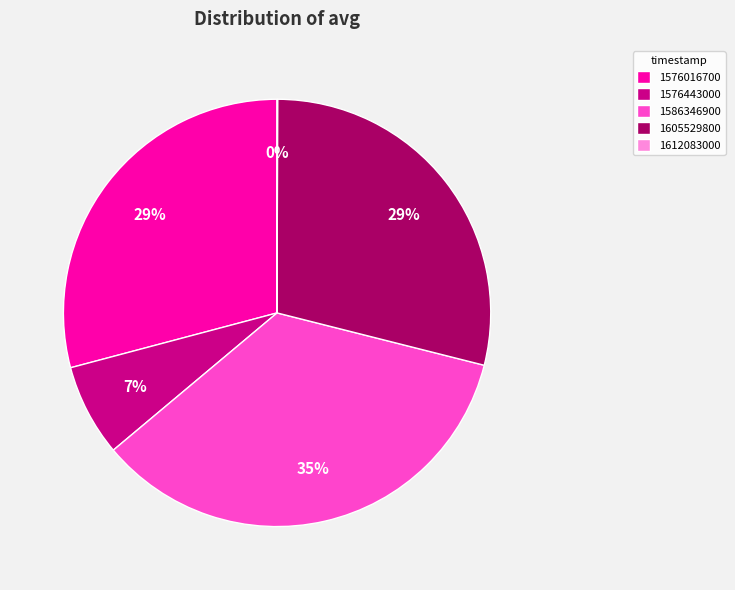

Is there any slice that represents more than half of the pie?

No